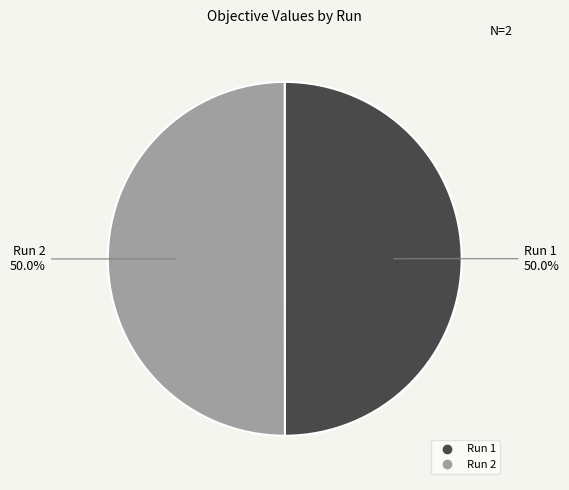

To the nearest percent, what percentage of the pie is Run 2?

50%